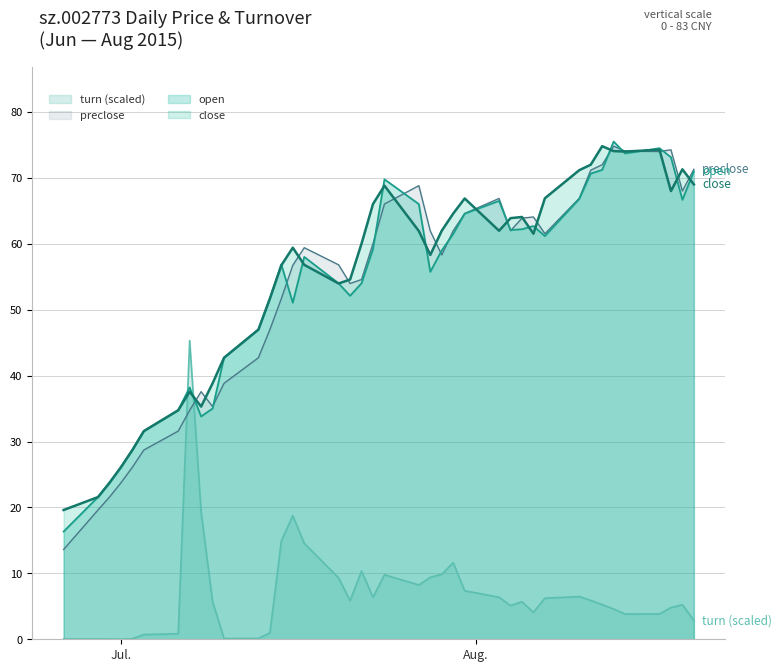

What is the highest value of the close series?

74.8